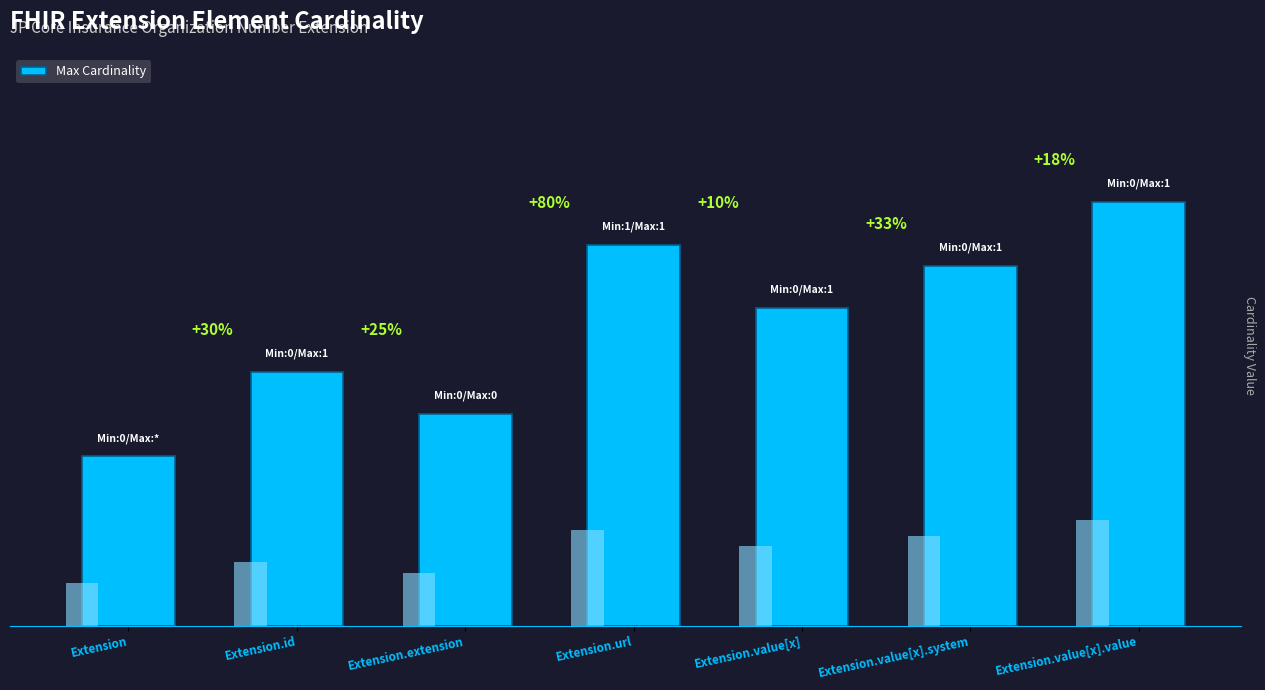

List the labels in order of value, largest first.

Extension.value[x].value, Extension.url, Extension.value[x].system, Extension.value[x], Extension.id, Extension.extension, Extension